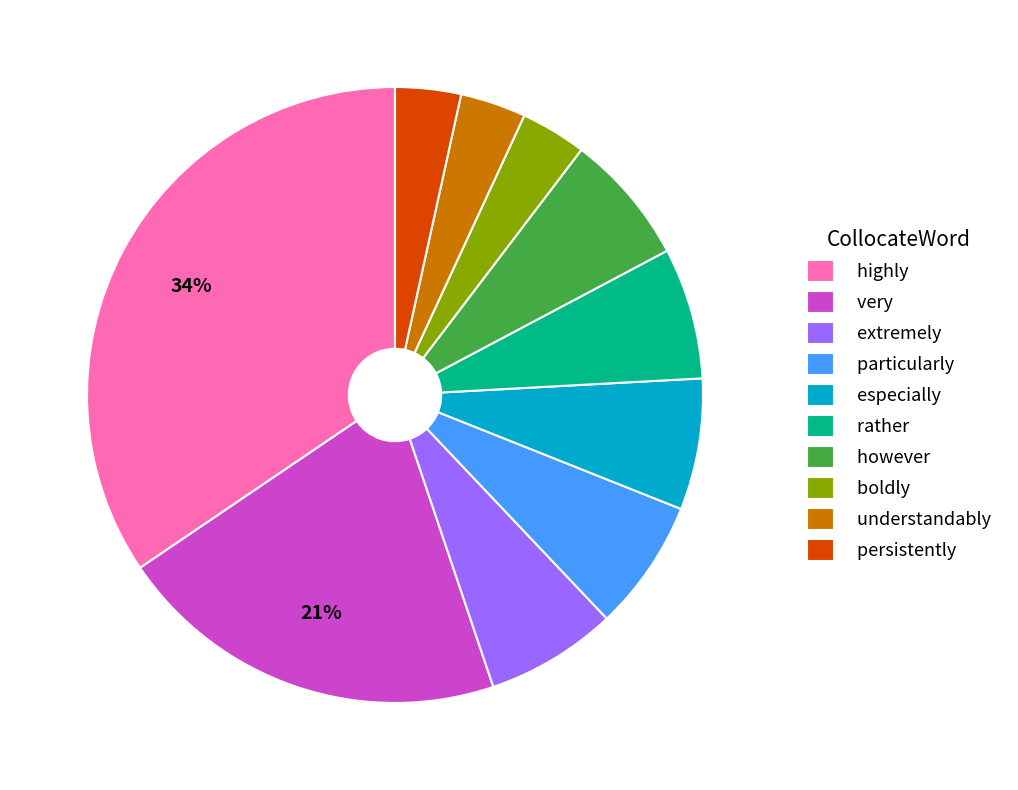

To the nearest percent, what is the difference between the largest and smallest slice percentages?

31%